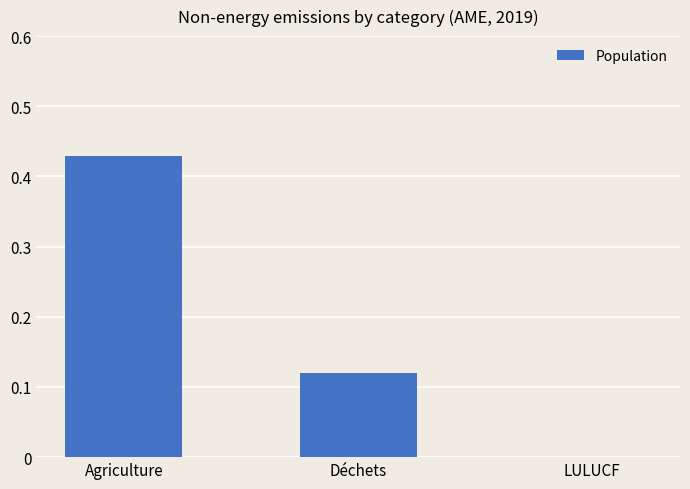

At which category does the chart reach its peak across all series?

Agriculture